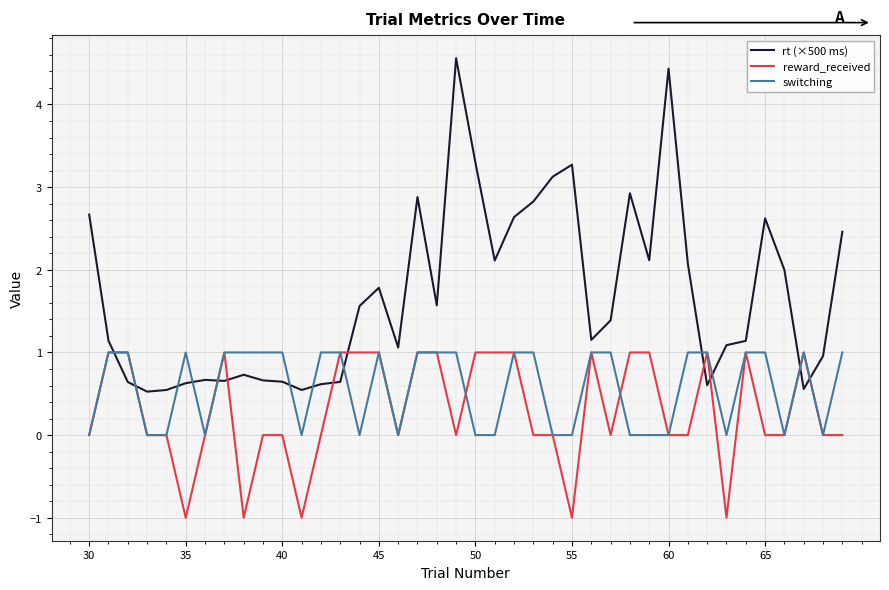

List the series in order of their overall mean, lowest first.

reward_received, switching, rt (×500 ms)